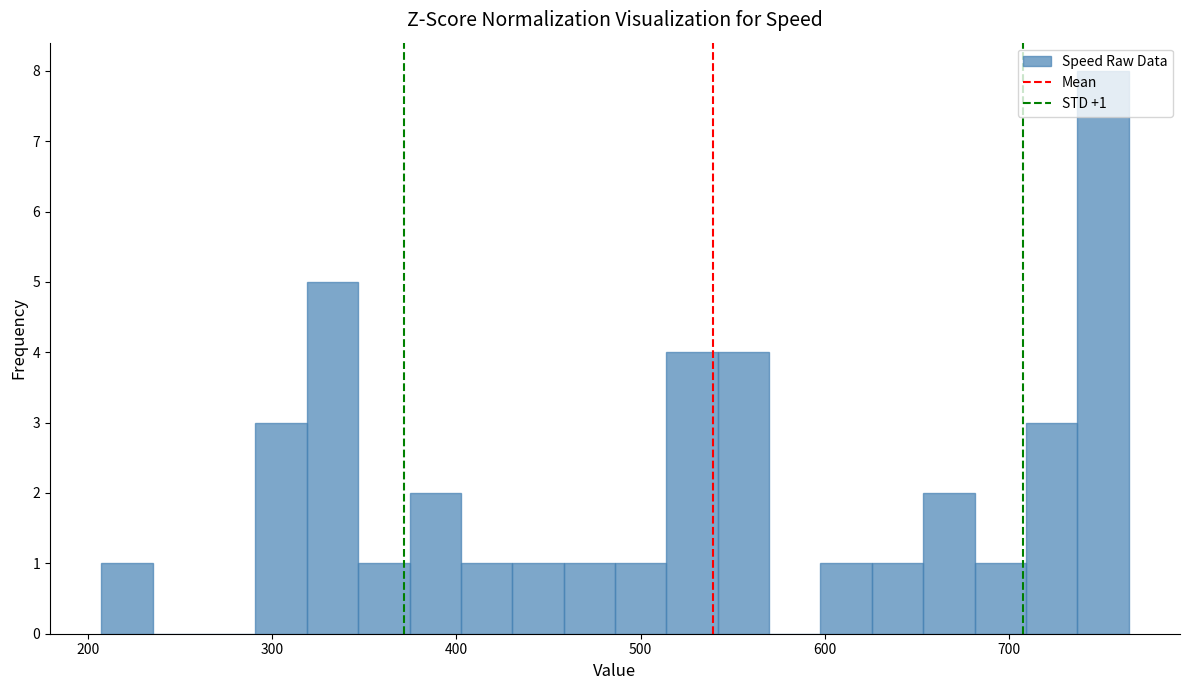

Read against the x-axis, roughly where is the centre of the tallest bar?

750